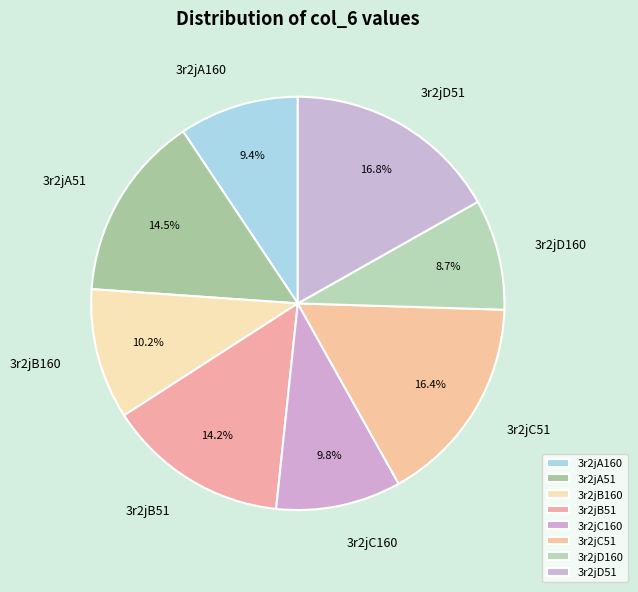

Combined, do 3r2jC51 and 3r2jD160 account for over 50%?

No